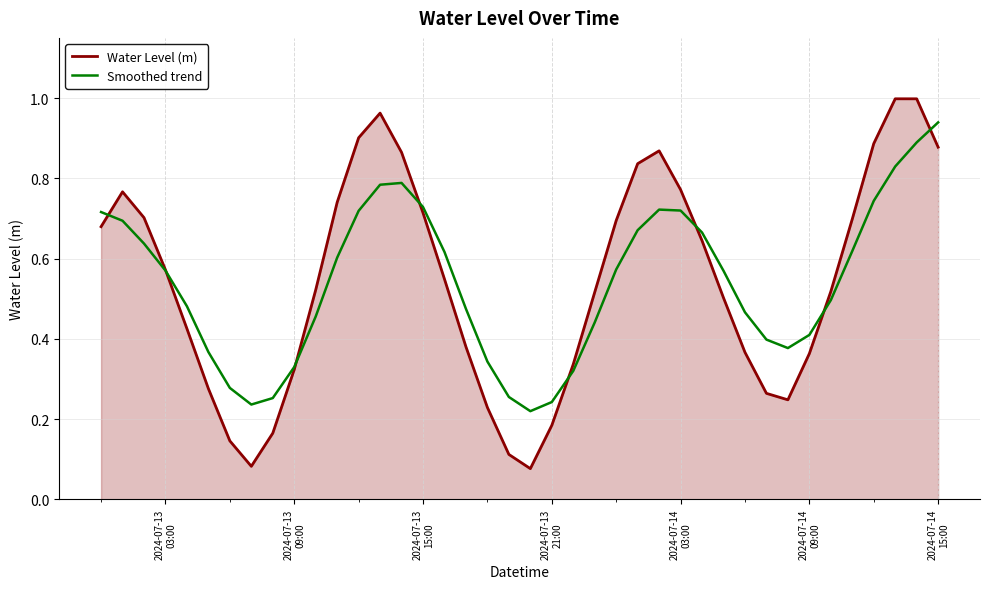

Rank the series by their maximum value, from lowest to highest.

Smoothed trend, Water Level (m)